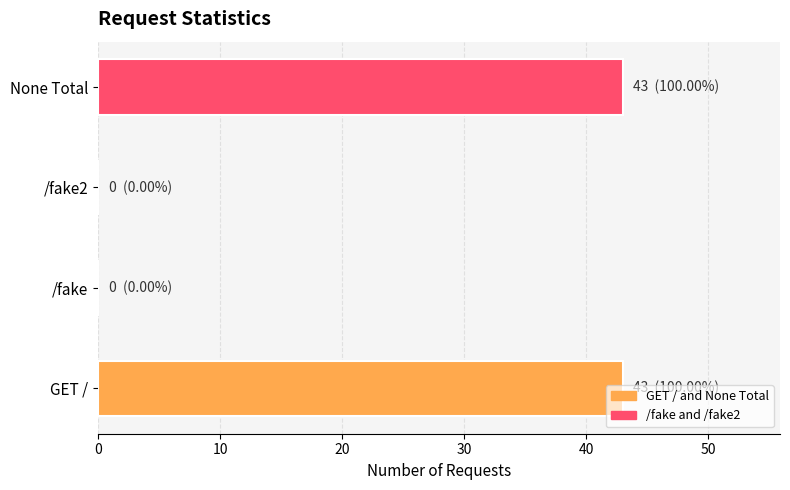

What is the approximate value at GET /?

43